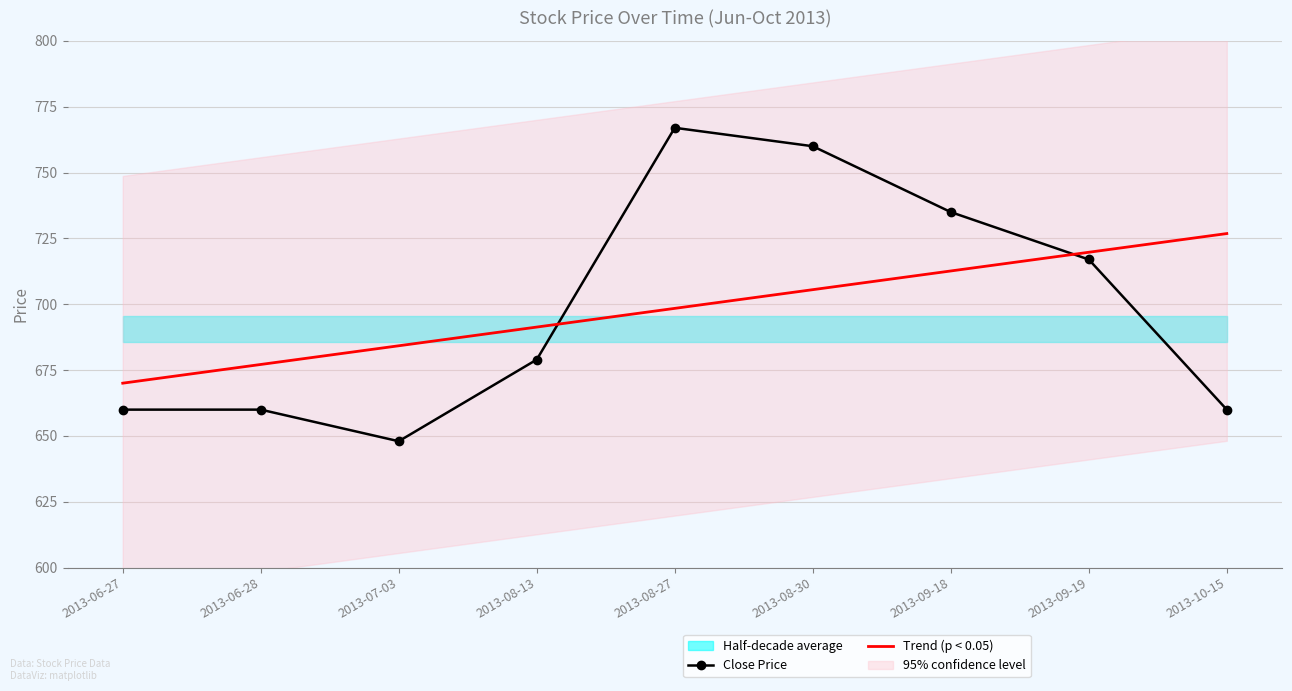

Which category has the highest value in the Trend (p < 0.05) series?

2013-10-15